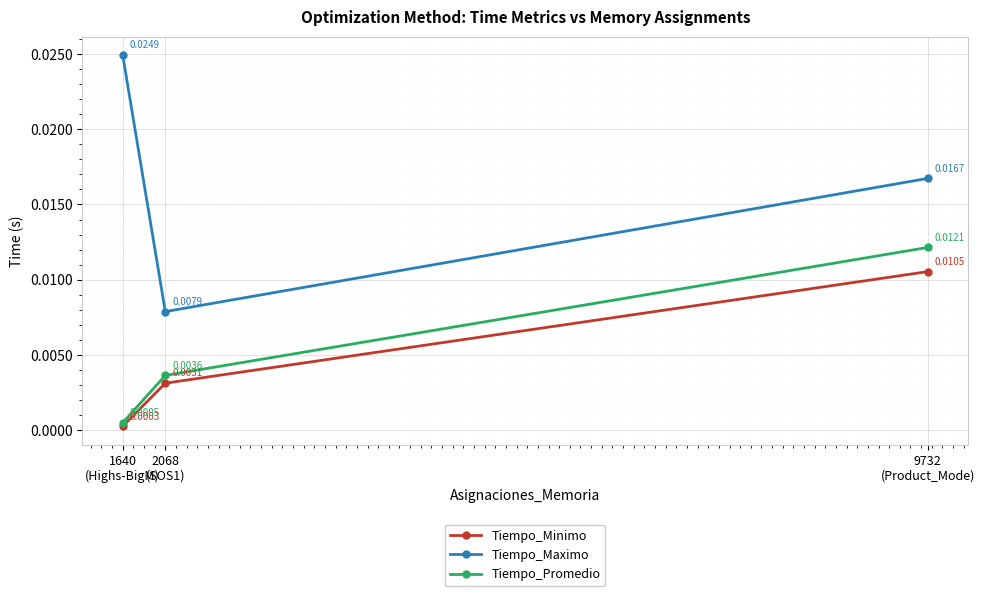

At which label is Tiempo_Minimo closest to 0?

1640
(Highs-BigM)